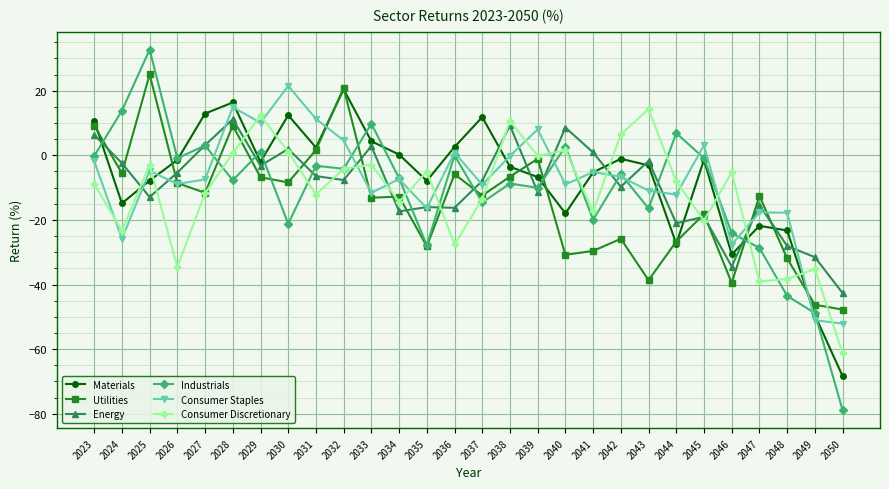

What is the value of the Energy point at the 5th from the left?

3.2